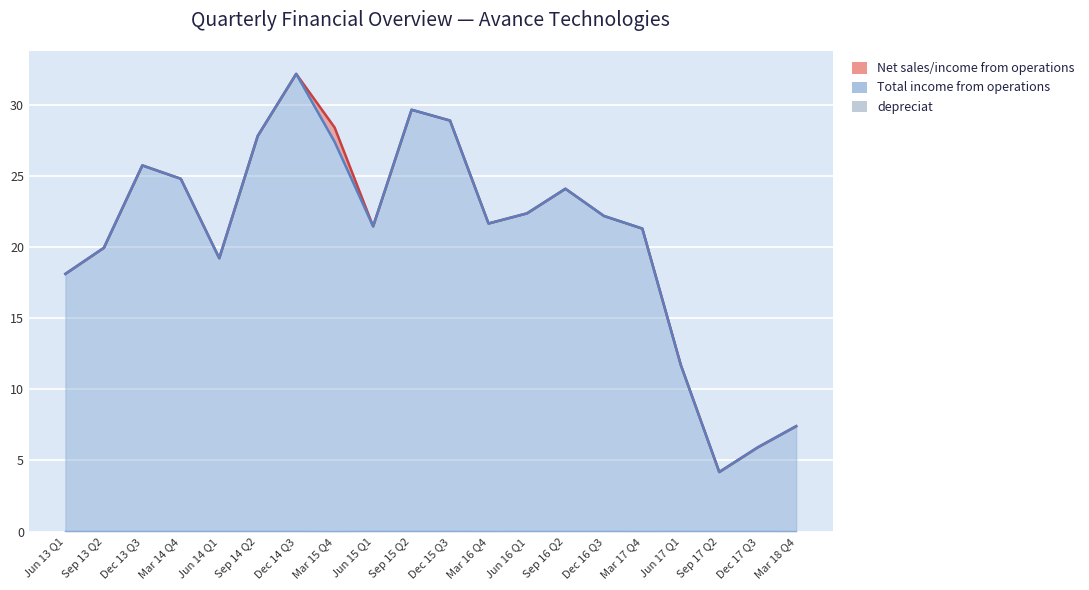

The chart shows a value of 0.0 at Sep 16 Q2. True or false?

False